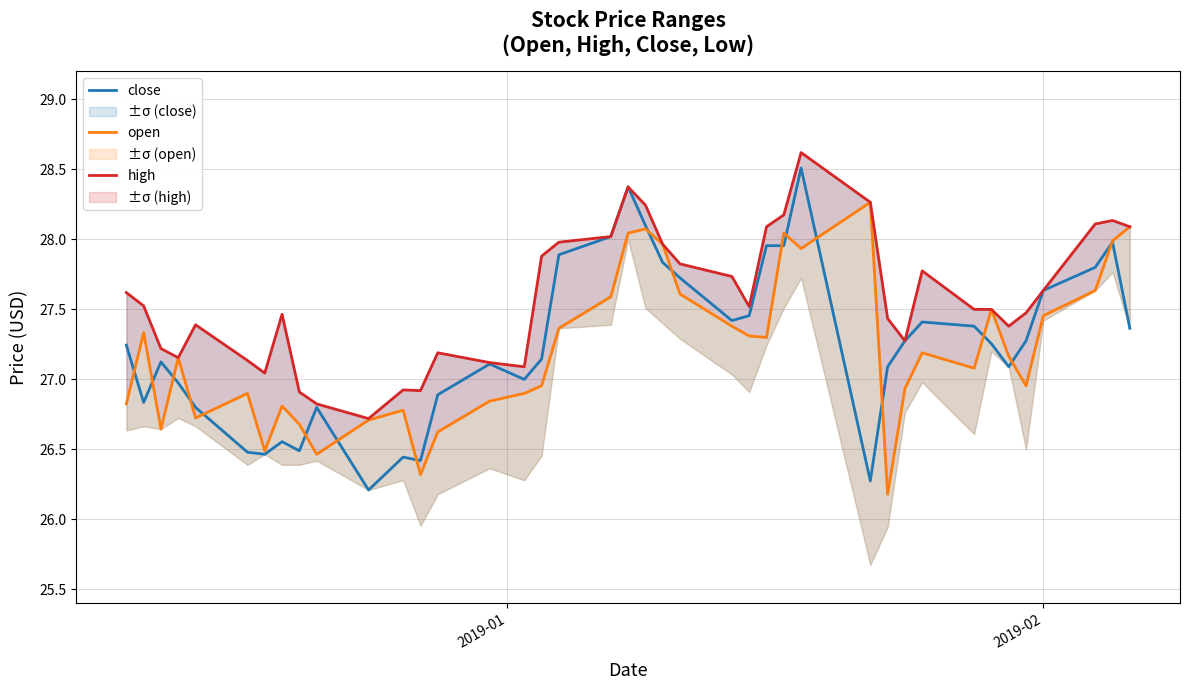

What is the maximum value shown in the chart?

28.6